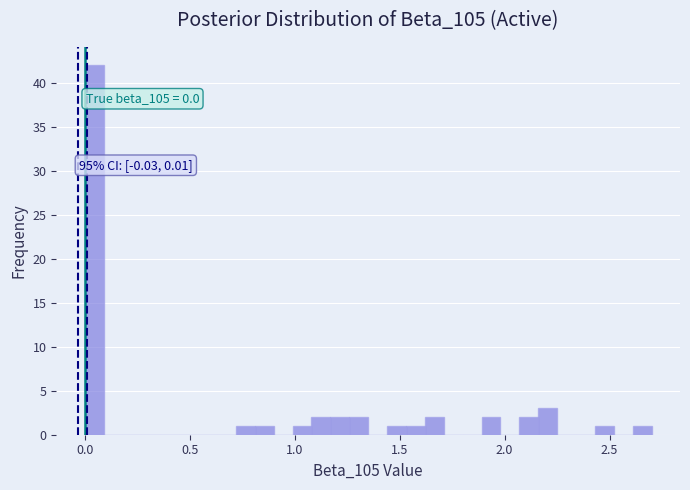

Read against the x-axis, roughly where is the centre of the tallest bar?

0.05